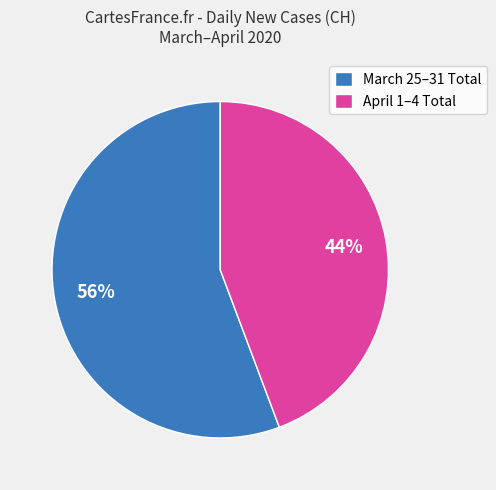

The April 1–4 Total slice represents 44% of the pie. True or false?

True